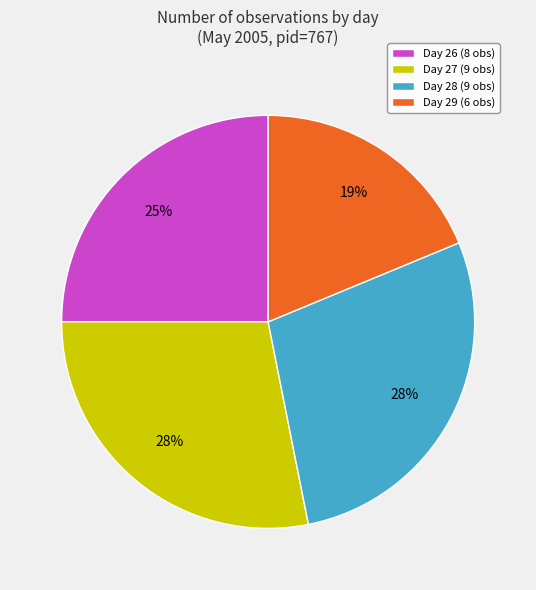

What is the ratio of the value at Day 29 (6 obs) to the value at Day 27 (9 obs)?

0.7